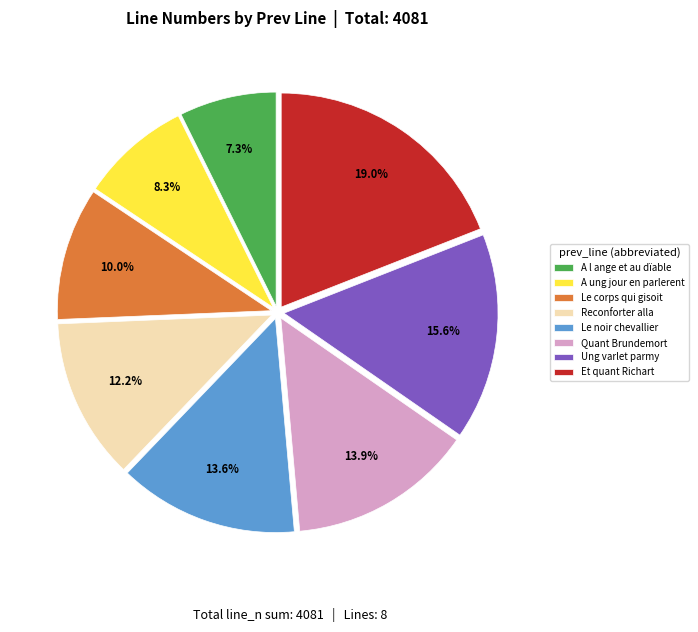

What is the largest slice in the pie chart?

Et quant Richart